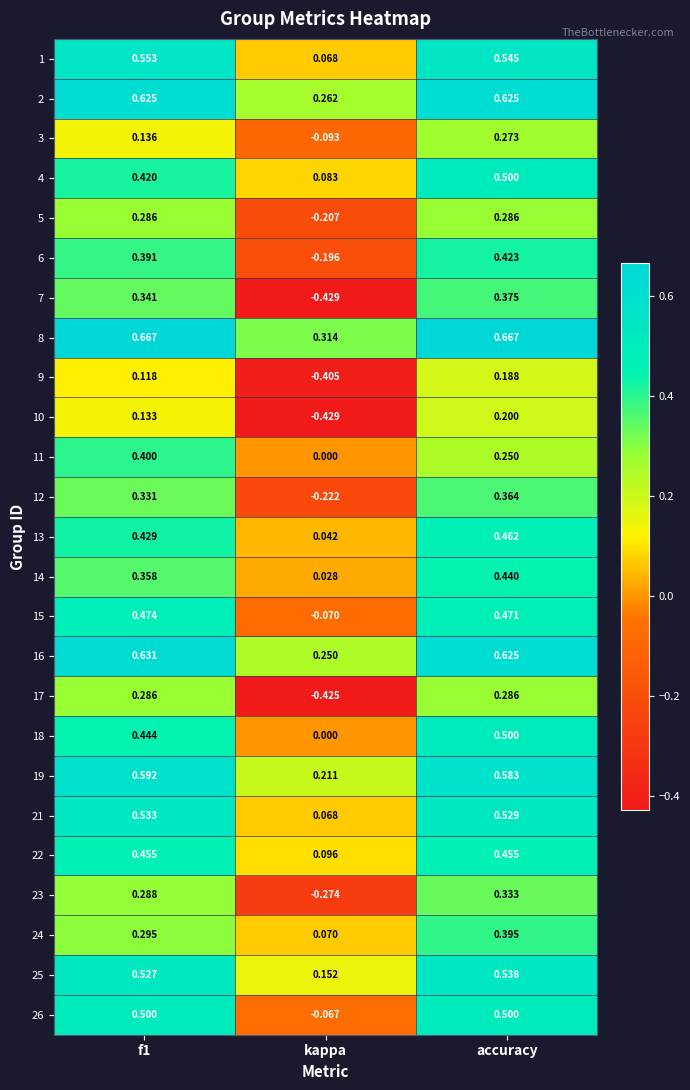

Which category has the lowest value in the 6 series?

kappa